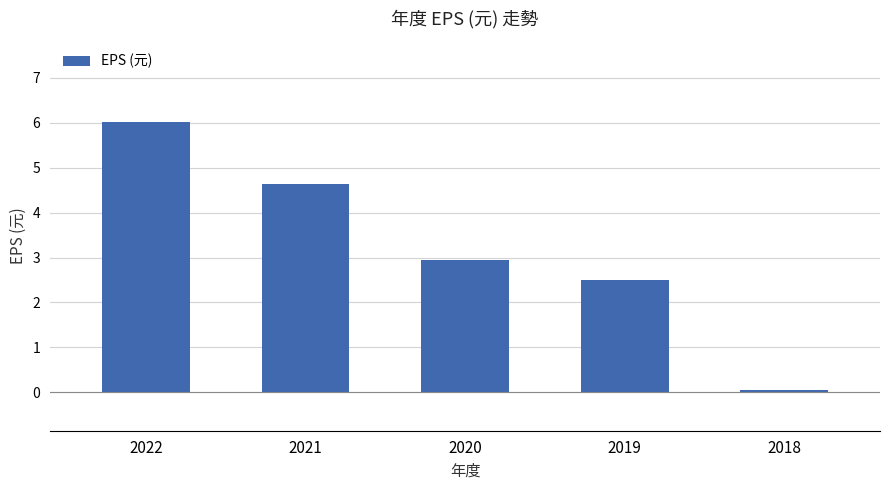

List the labels in order of value, largest first.

2022, 2021, 2020, 2019, 2018